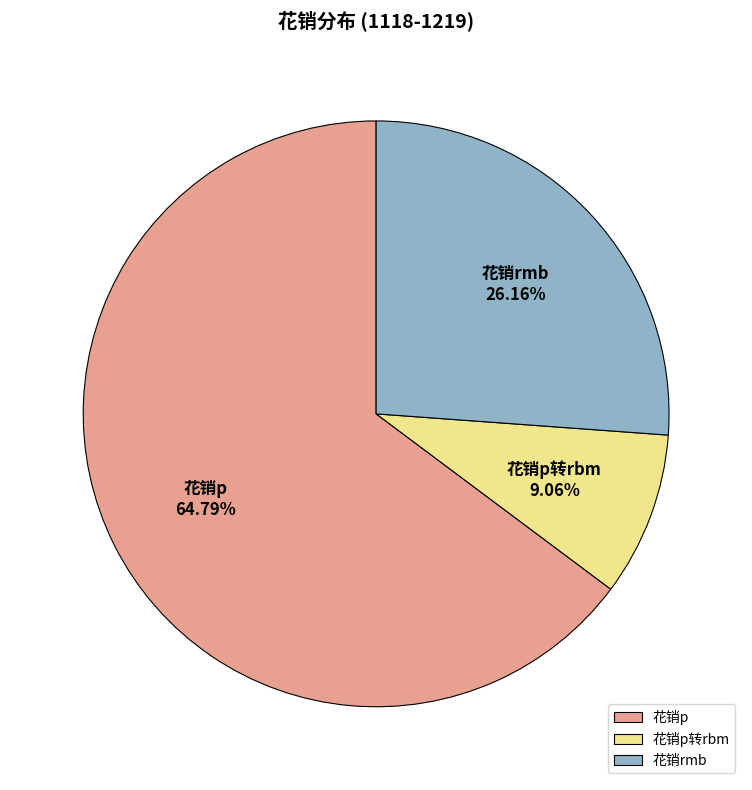

What percentage is the 花销p转rbm slice, to the nearest percent?

9%